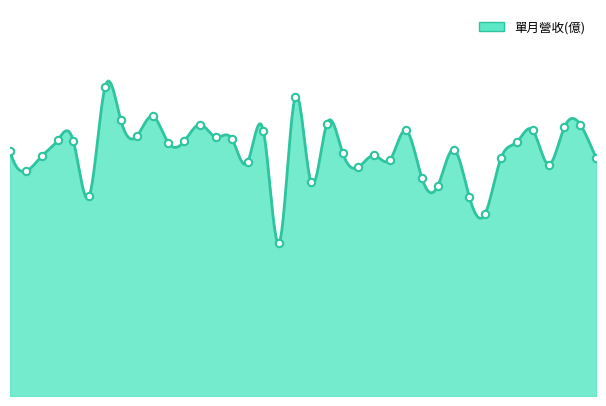

Which has a higher value, 2025-05 or 2022-09?

2025-05